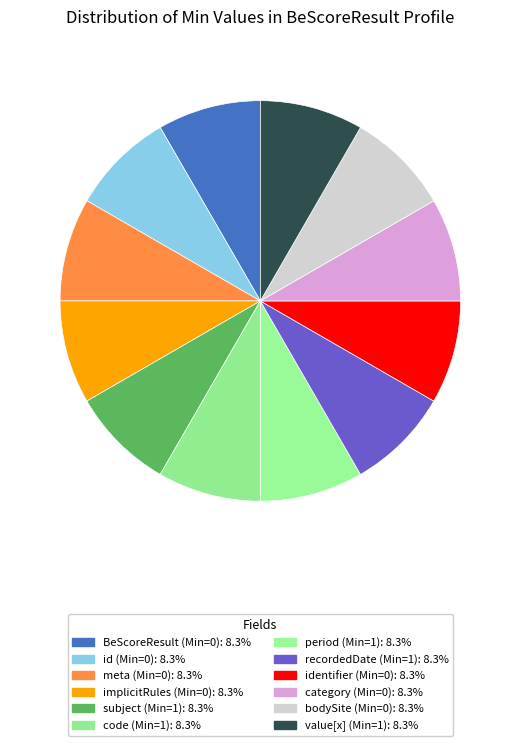

Which category has the smallest portion of the pie?

BeScoreResult